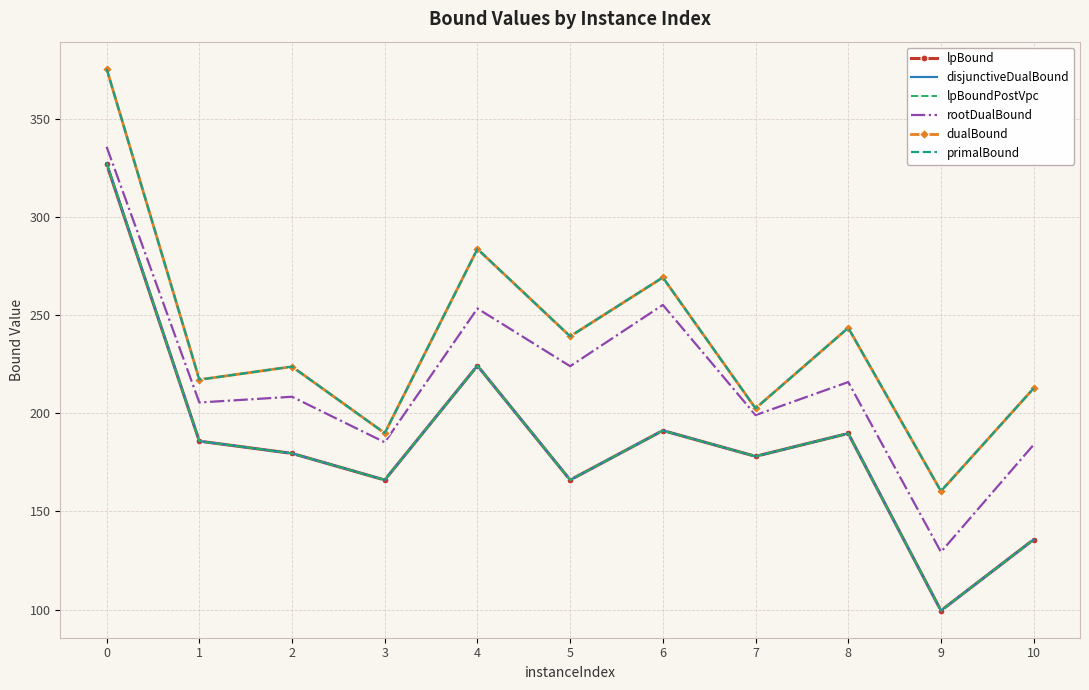

True or false: rootDualBound and dualBound intersect in this chart.

False